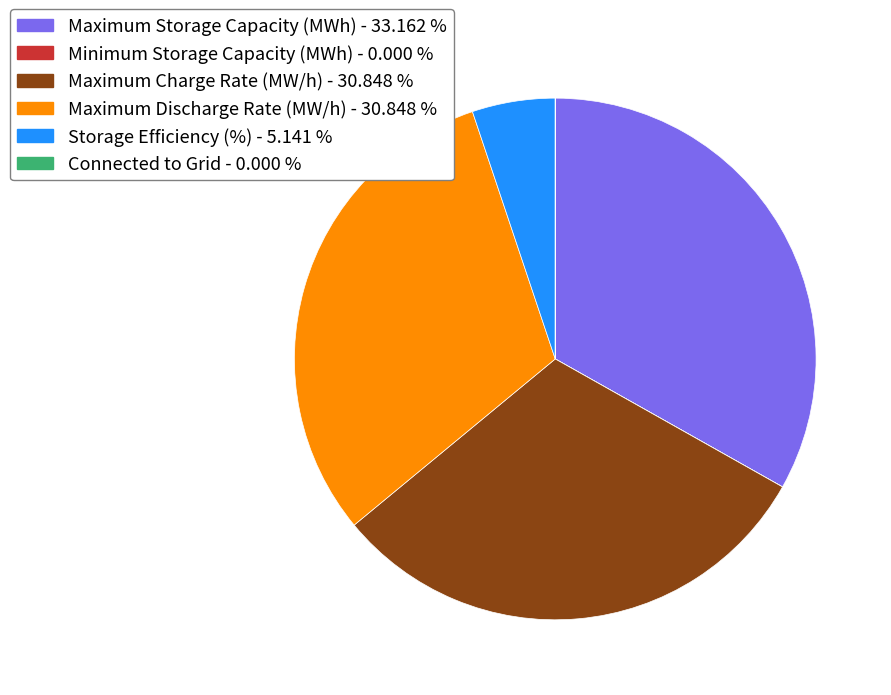

Does any single category account for the majority?

No